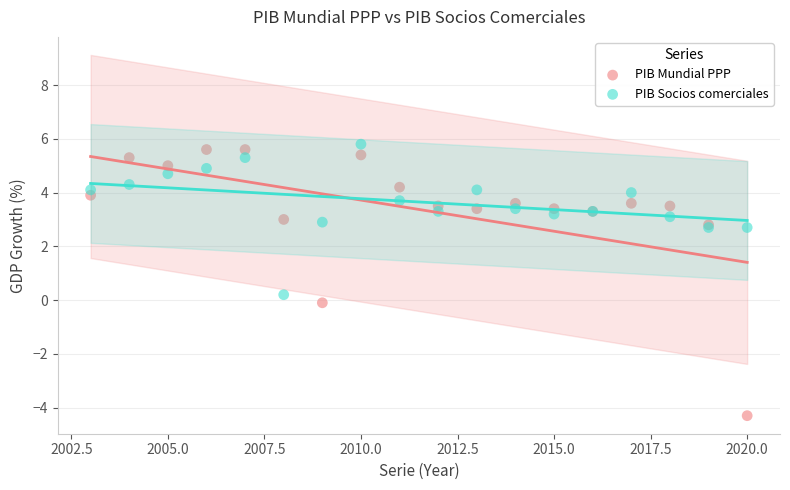

Which series has the largest Y range (max minus min)?

PIB Mundial PPP